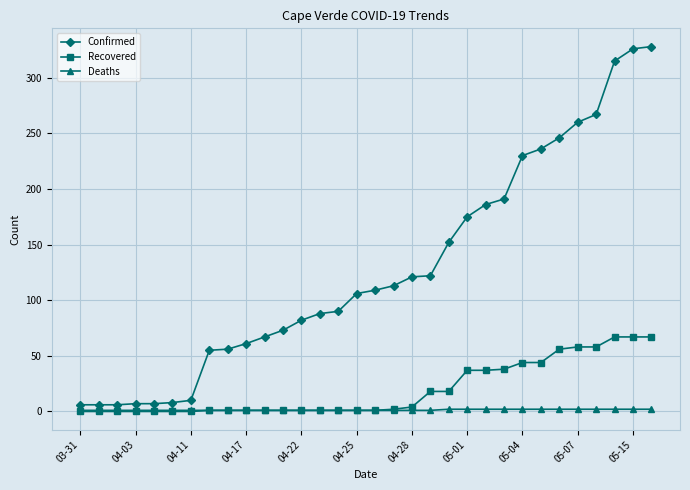

Which series has the largest range (max minus min)?

Confirmed